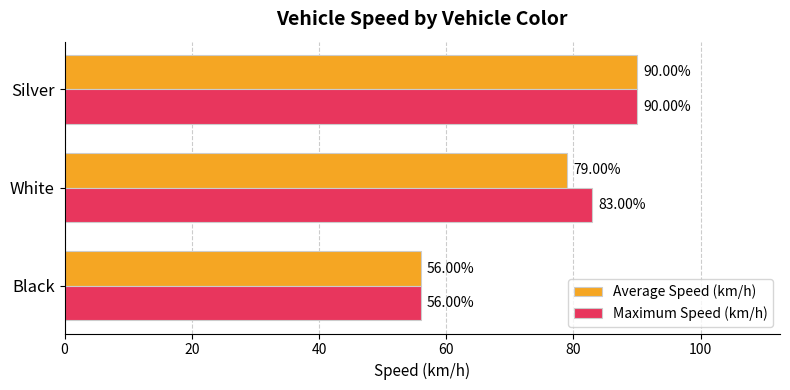

What are all the series names shown in the legend?

Average Speed (km/h), Maximum Speed (km/h)